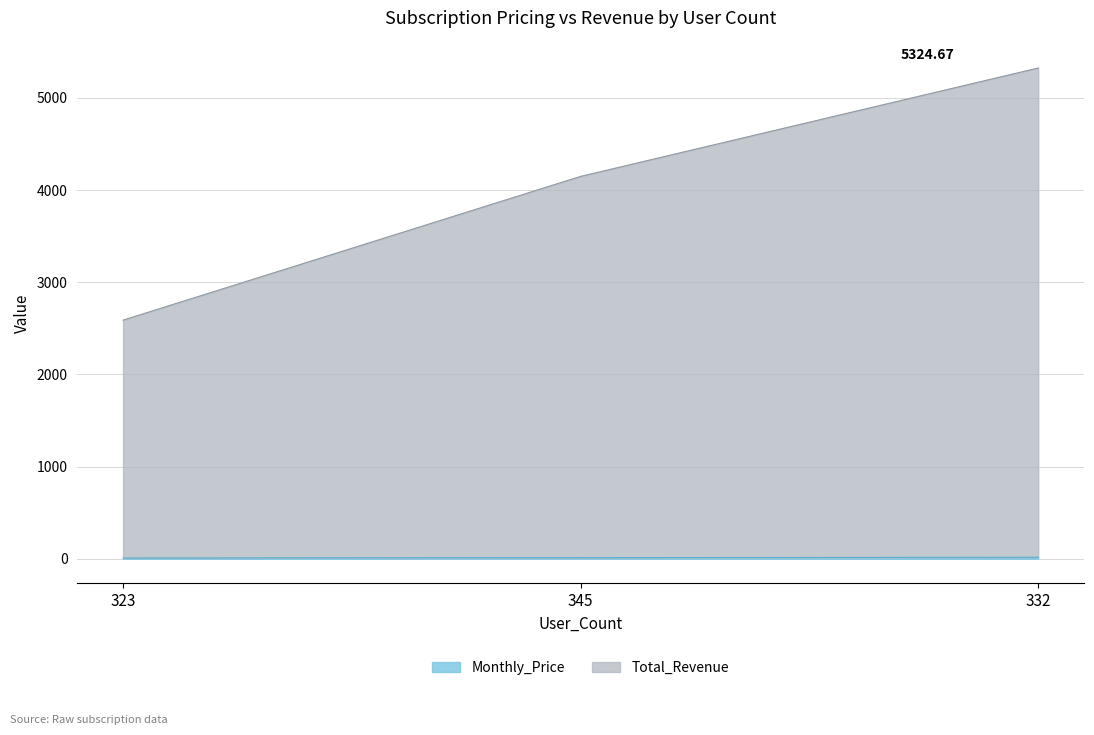

What is the difference between the maximum and minimum values in the Monthly_Price series?

8.0